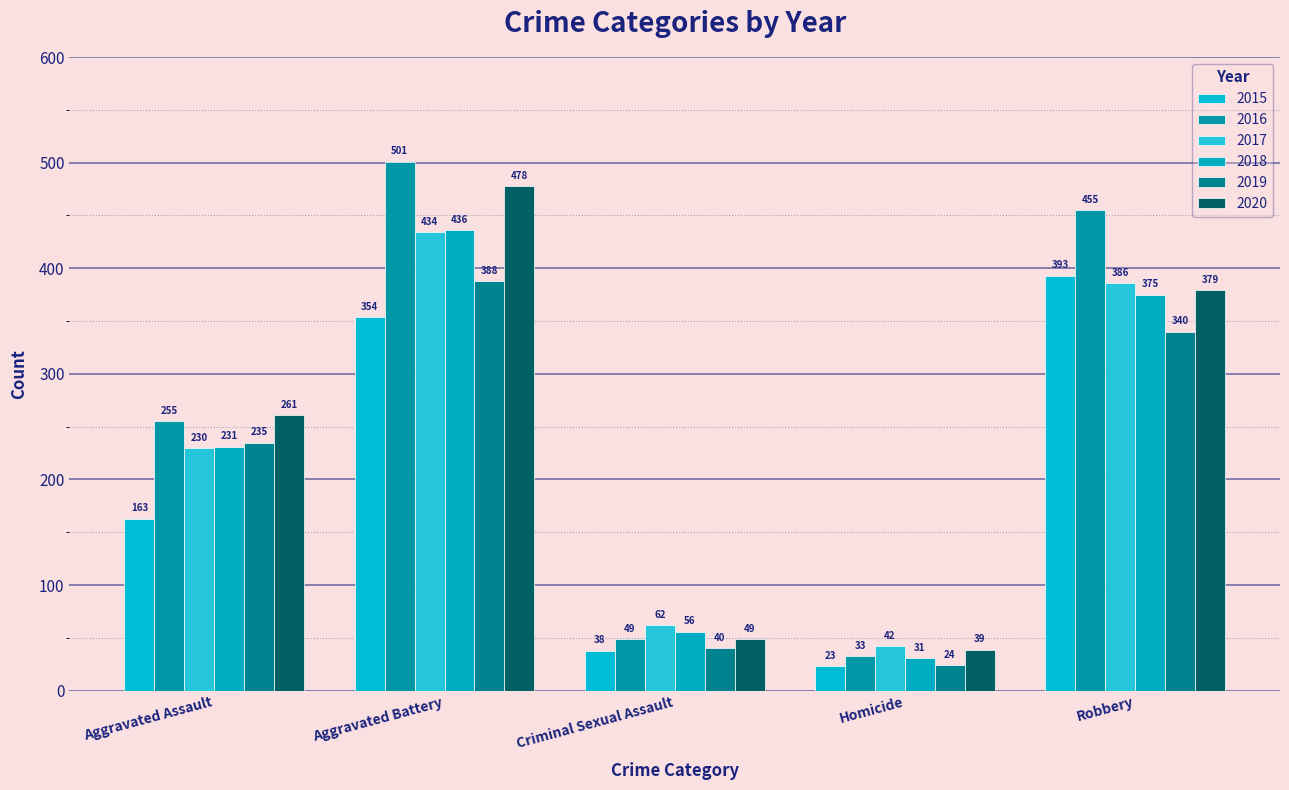

Rank the series at Aggravated Battery from highest to lowest value.

2016, 2020, 2018, 2017, 2019, 2015